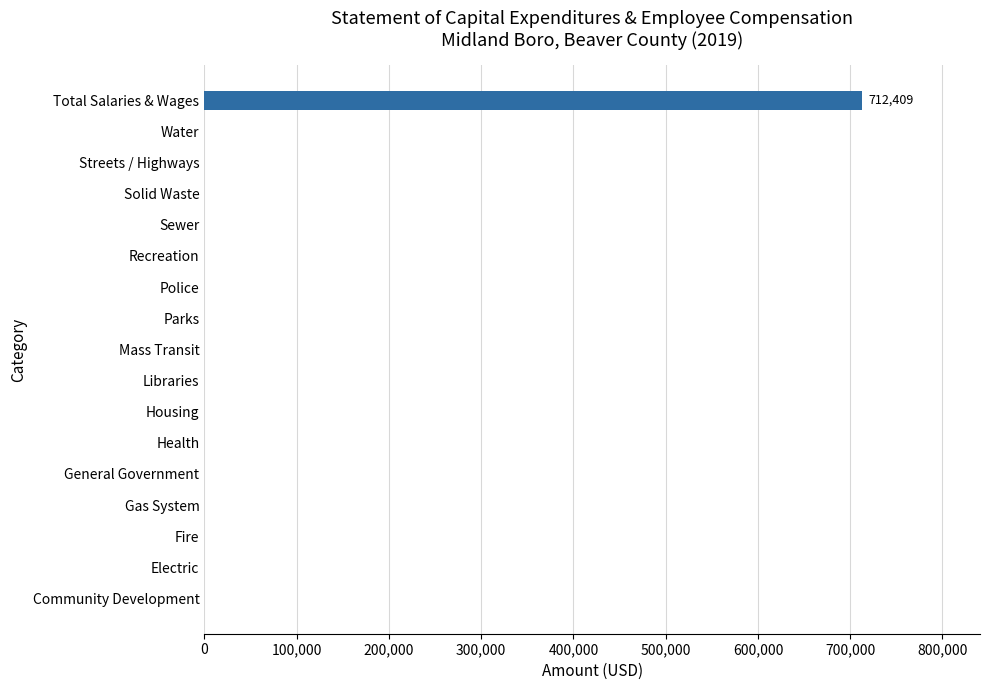

Reading bottom to top, extract all data points from this chart.

Community Development=0	Electric=0	Fire=0	Gas System=0	General Government=0	Health=0	Housing=0	Libraries=0	Mass Transit=0	Parks=0	Police=0	Recreation=0	Sewer=0	Solid Waste=0	Streets / Highways=0	Water=0	Total Salaries & Wages=712409